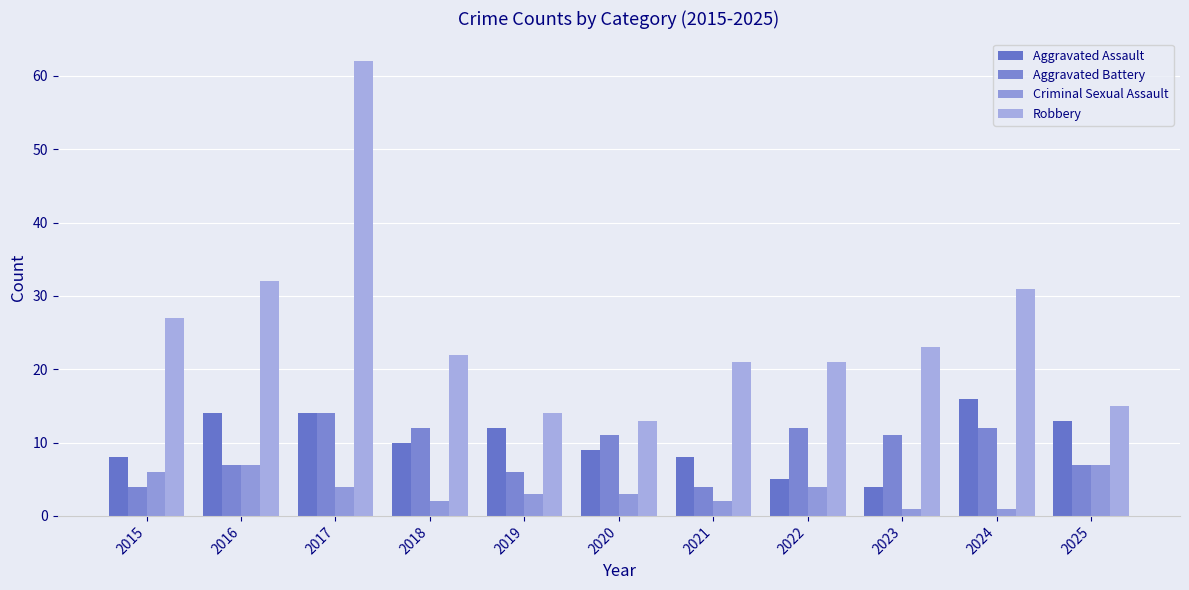

Reading left to right, what are all the values shown in this chart?

Aggravated Assault: 2015=8	2016=14	2017=14	2018=10	2019=12	2020=9	2021=8	2022=5	2023=4	2024=16	2025=13
Aggravated Battery: 2015=4	2016=7	2017=14	2018=12	2019=6	2020=11	2021=4	2022=12	2023=11	2024=12	2025=7
Criminal Sexual Assault: 2015=6	2016=7	2017=4	2018=2	2019=3	2020=3	2021=2	2022=4	2023=1	2024=1	2025=7
Robbery: 2015=27	2016=32	2017=62	2018=22	2019=14	2020=13	2021=21	2022=21	2023=23	2024=31	2025=15